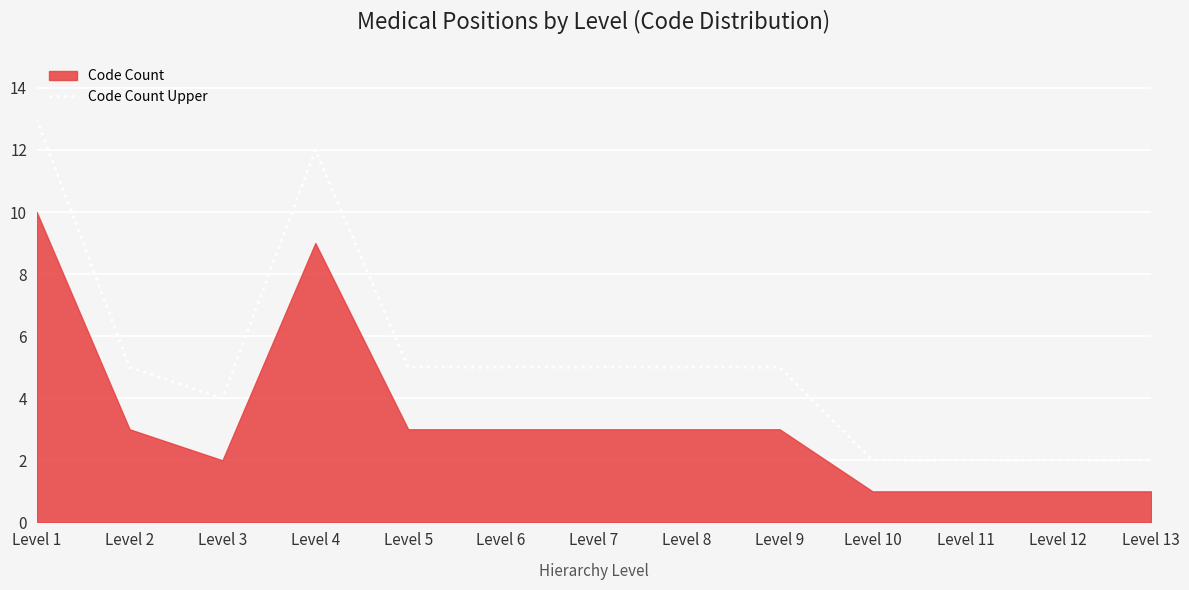

What is the sum of all values?

67